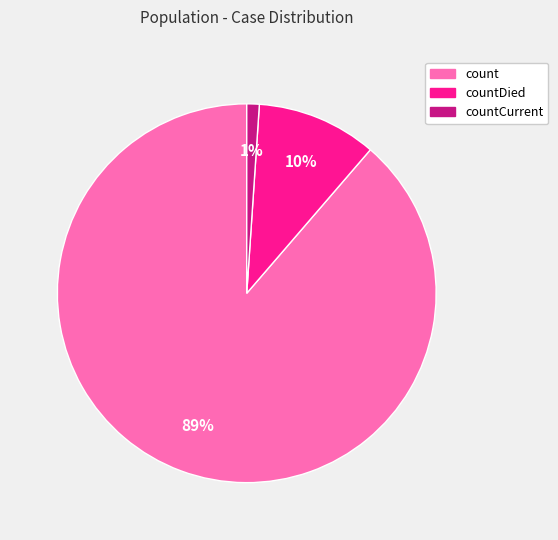

Does any single category account for the majority?

Yes